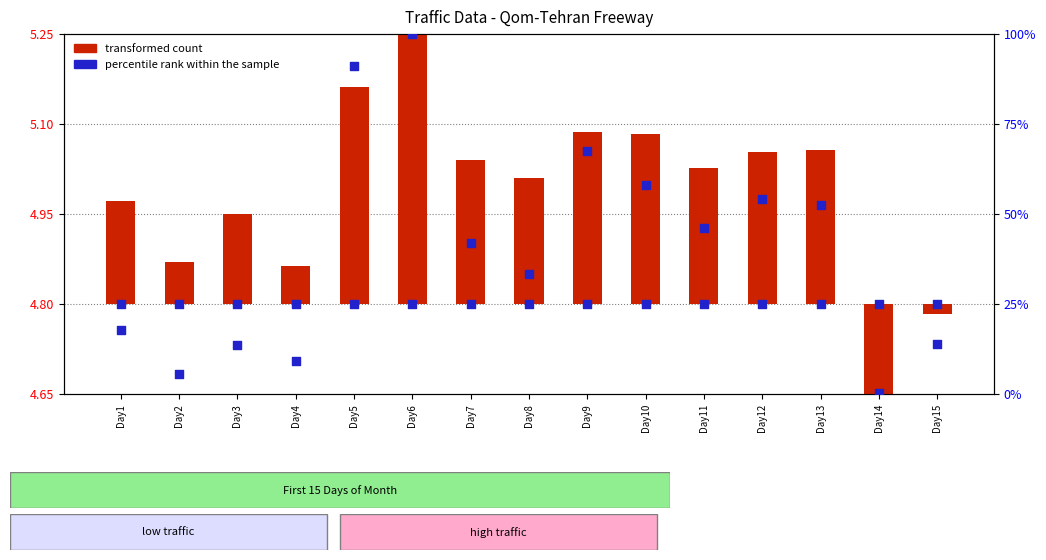

At how many categories does at least one series exceed 3?

15